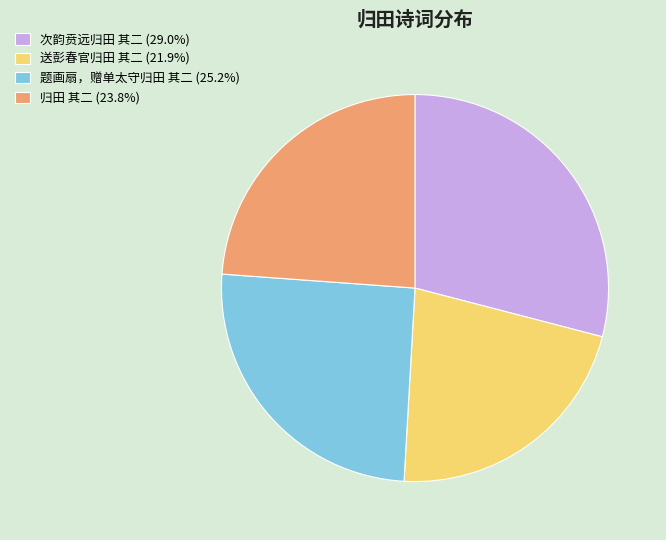

Is there any slice that represents more than half of the pie?

No